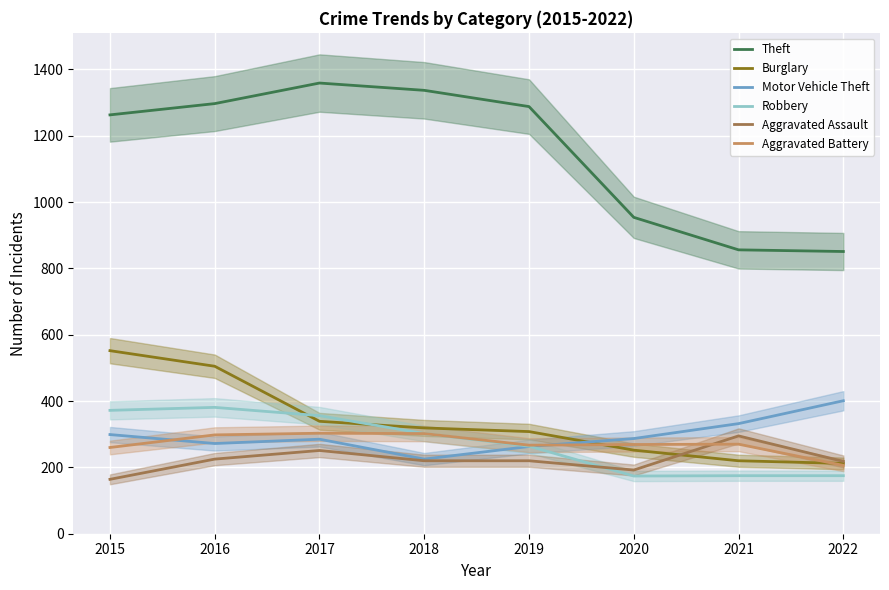

Where is the first local maximum for Theft?

2017